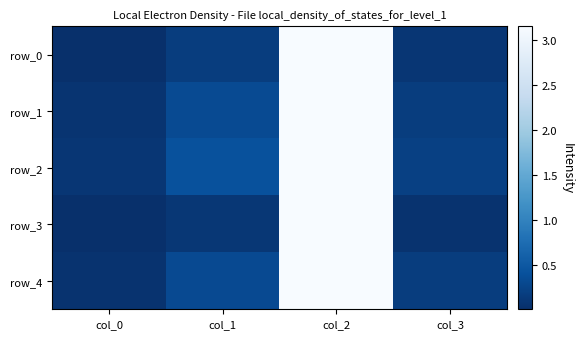

What is the approximate value of row_4 at col_2?

3.1